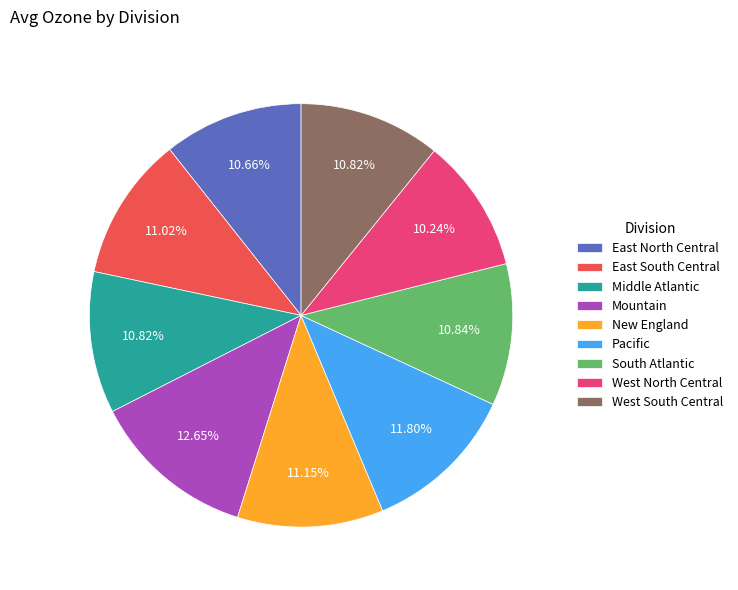

What portion of the pie excludes East South Central?

89.0%